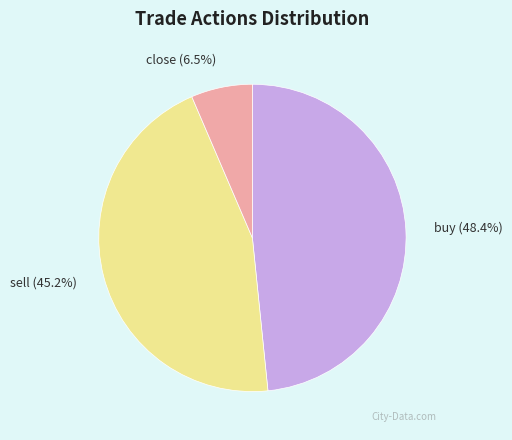

Is there a majority slice in this chart?

No